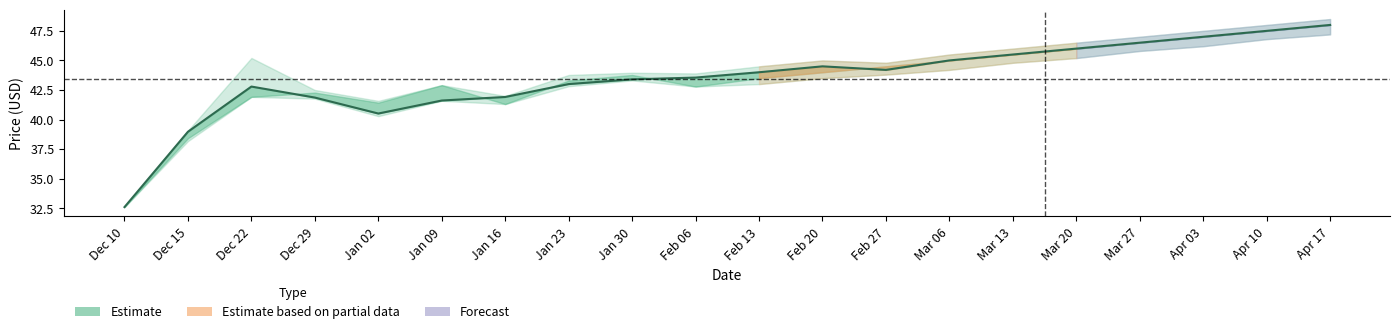

Count the number of data series in this chart.

1